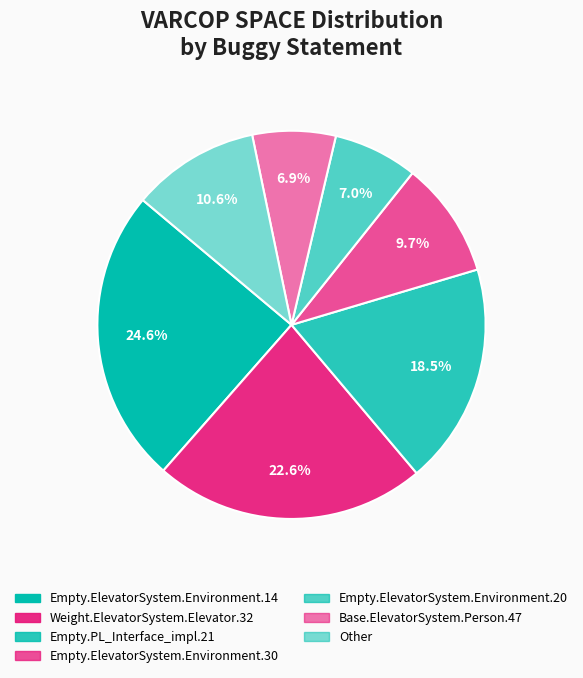

How many slices are in this pie chart?

7